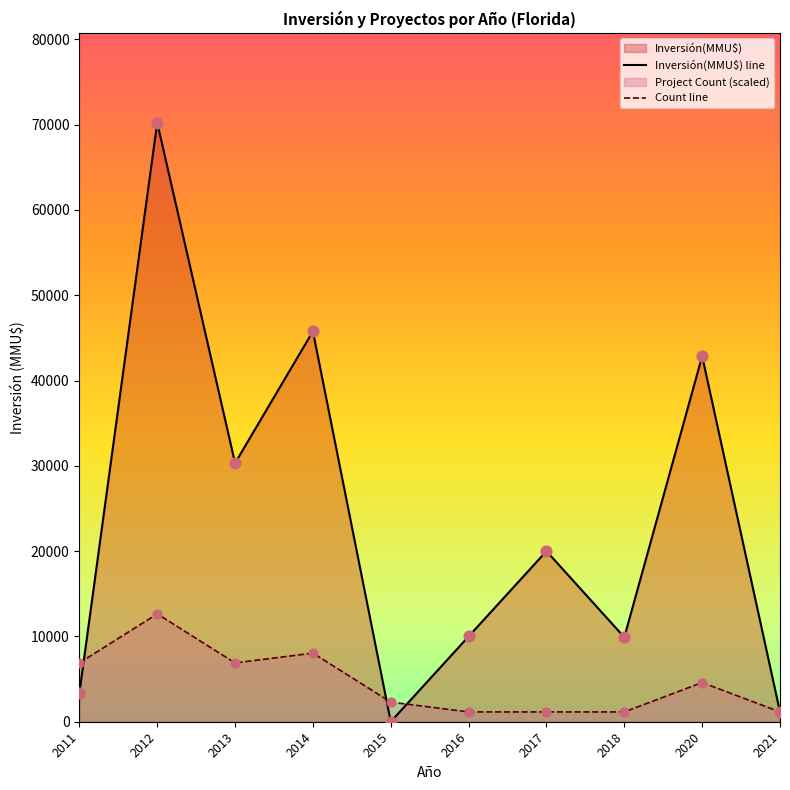

At which category is the sum across all series the highest?

2012